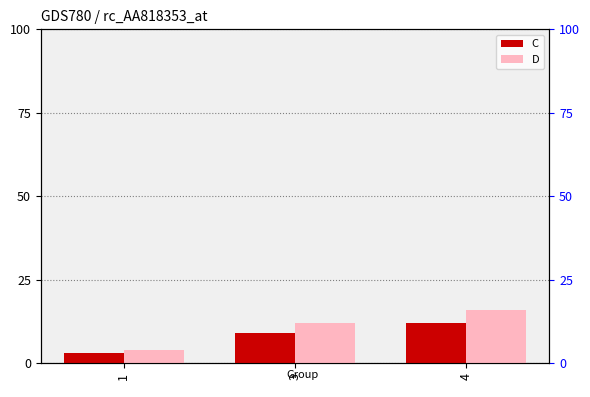

What is the maximum value shown in the chart?

16